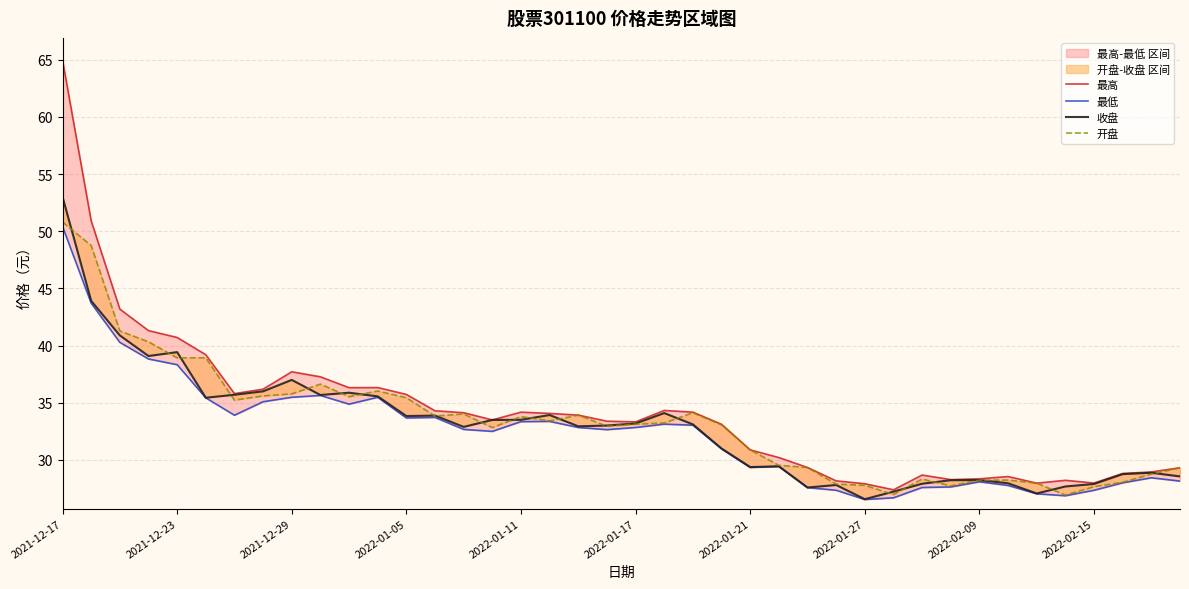

What is the total value across all series at 23?

128.2